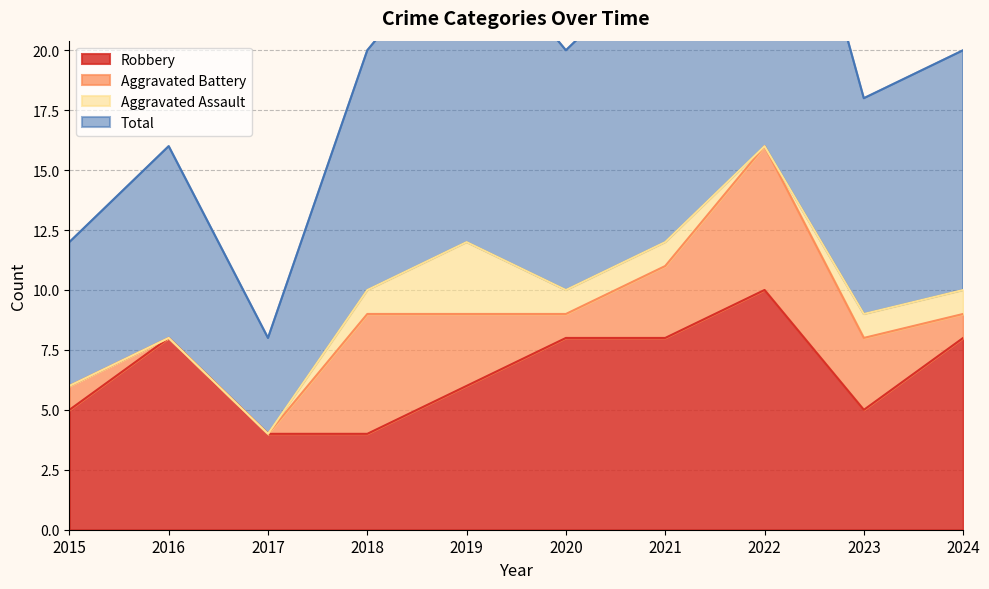

At which label does Total reach its minimum?

2017